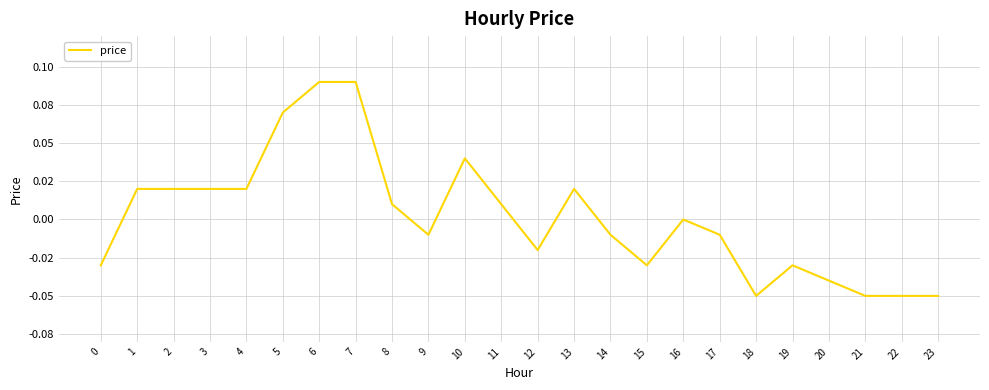

The chart shows a value of 0.0 at 2. True or false?

True